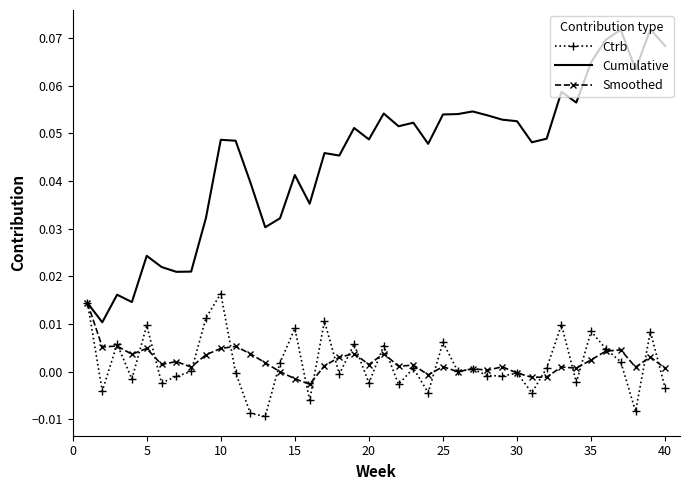

Which series has the largest total across all categories?

Cumulative